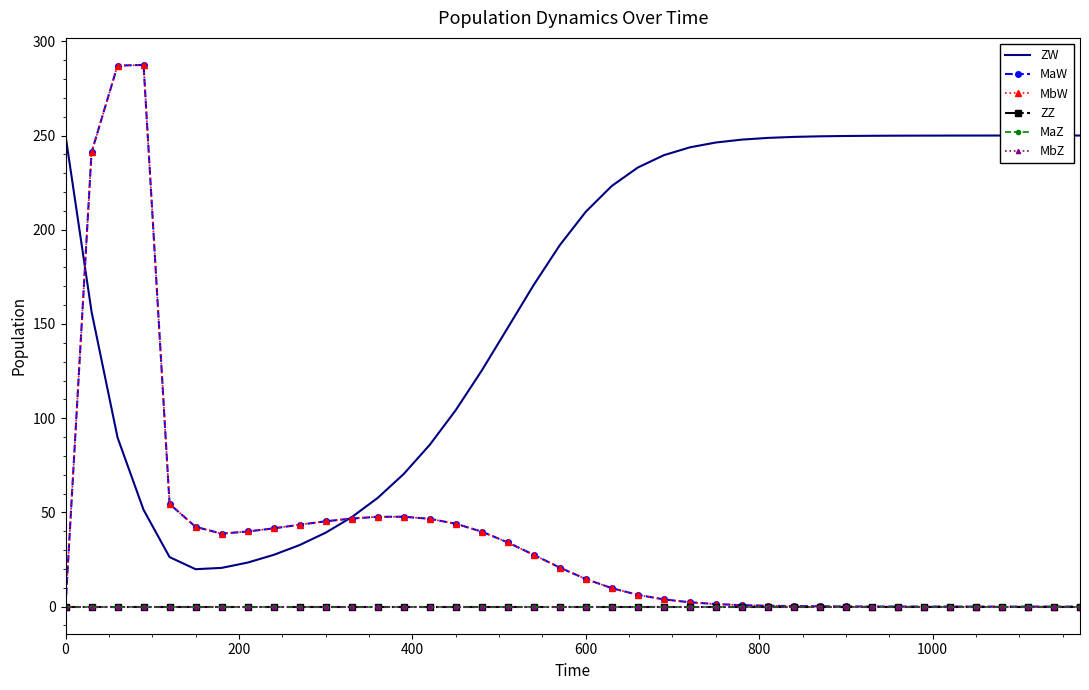

True or false: MbW and ZZ intersect in this chart.

False